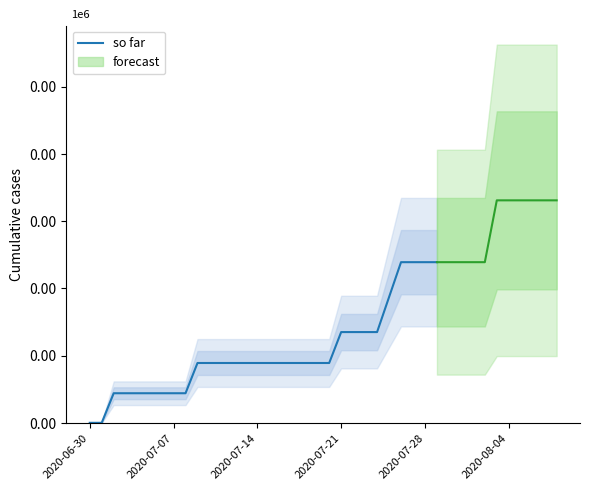

How many data points does each series have?

30